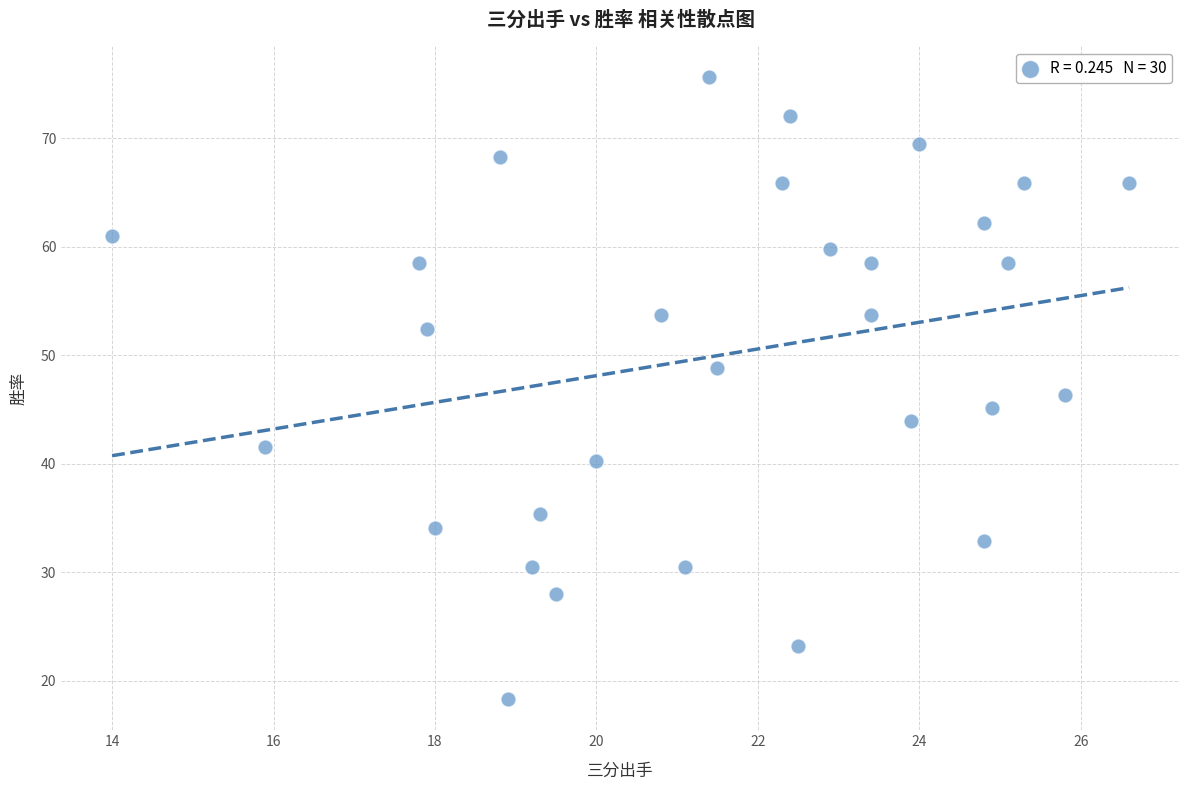

What is the range of Y values (max minus min)?

57.3